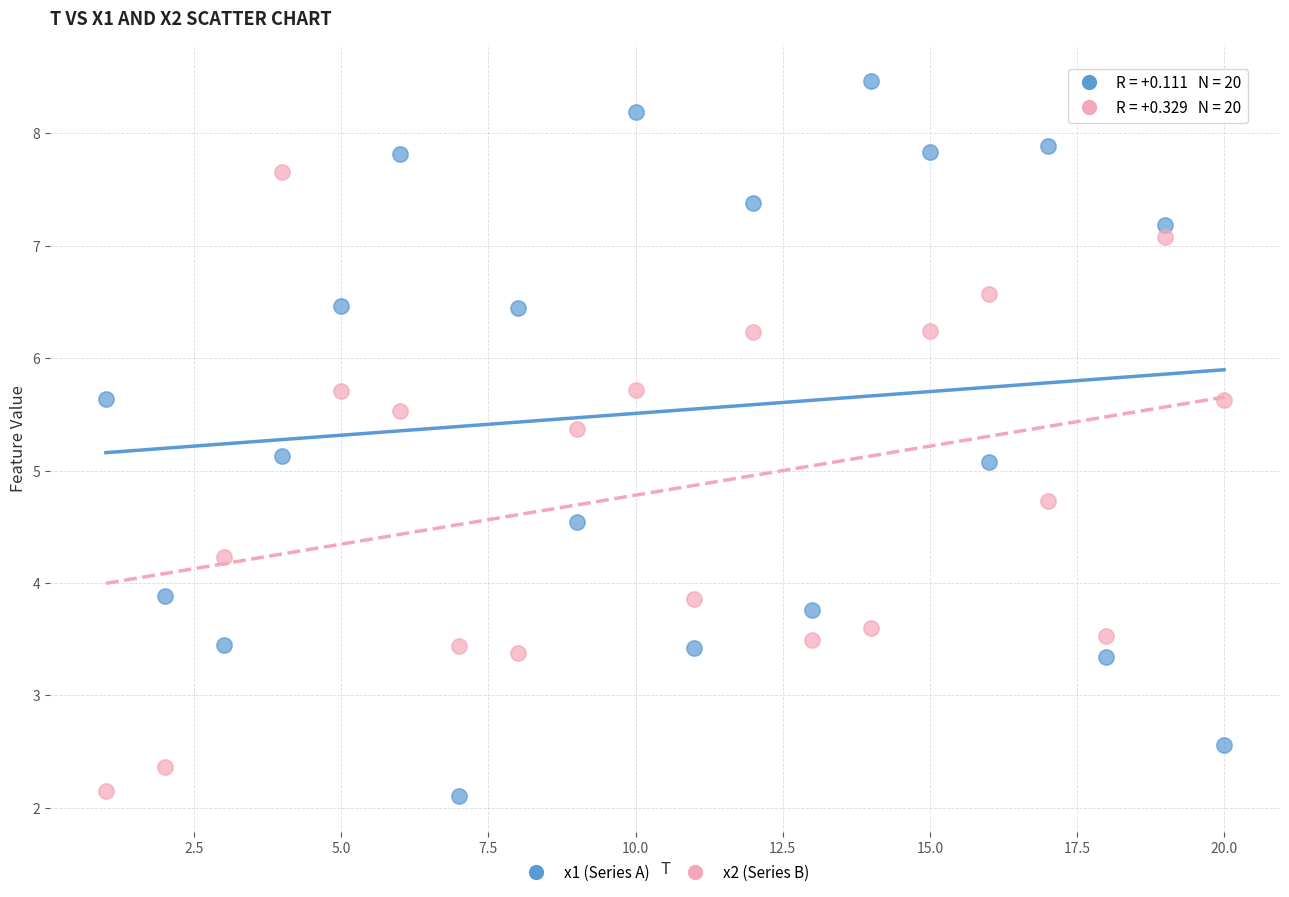

What is the X range (max minus min) for the scatter plot?

19.0